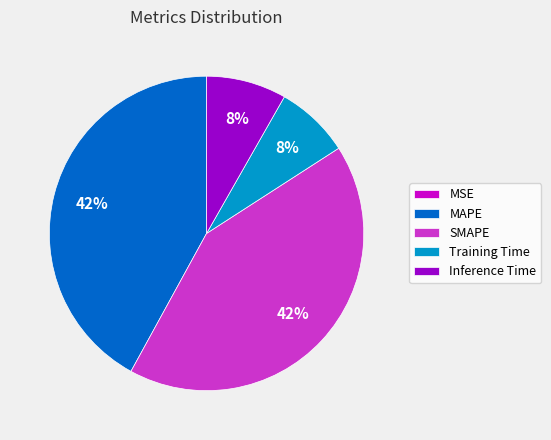

True or false: Training Time accounts for 20% of the total.

False